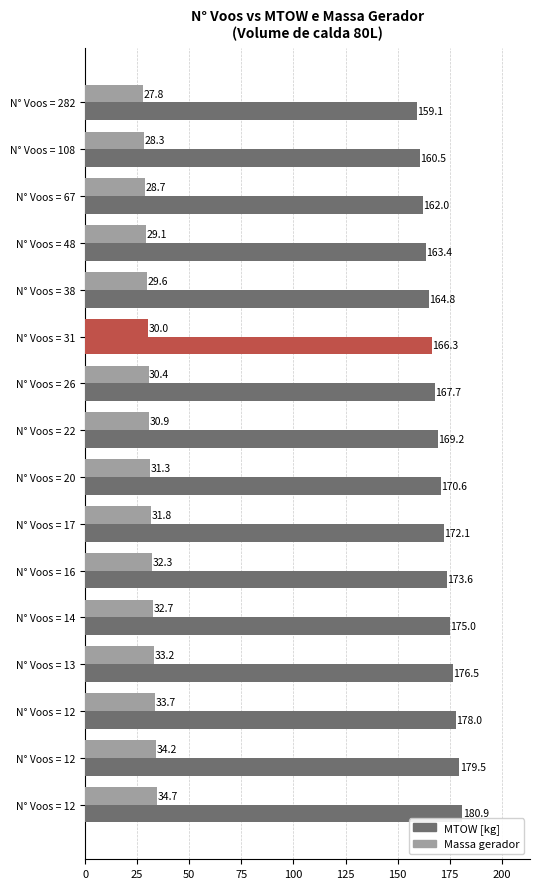

How many data points in MTOW [kg] are less than 170?

8